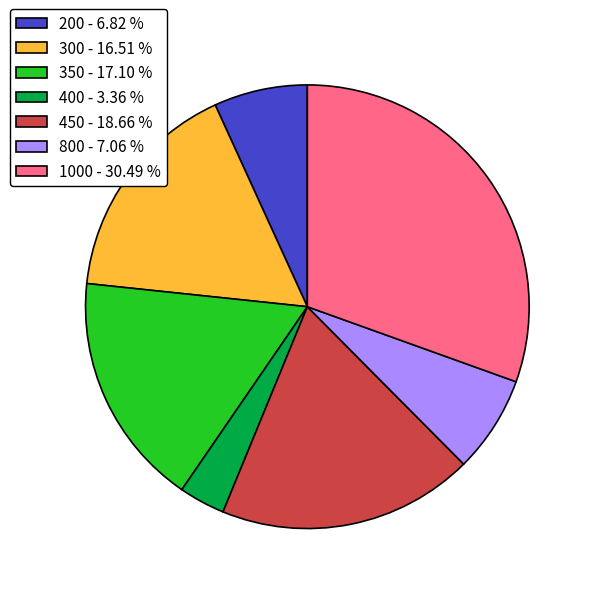

Does 1000 - 30.49 % represent more than half of the total?

No